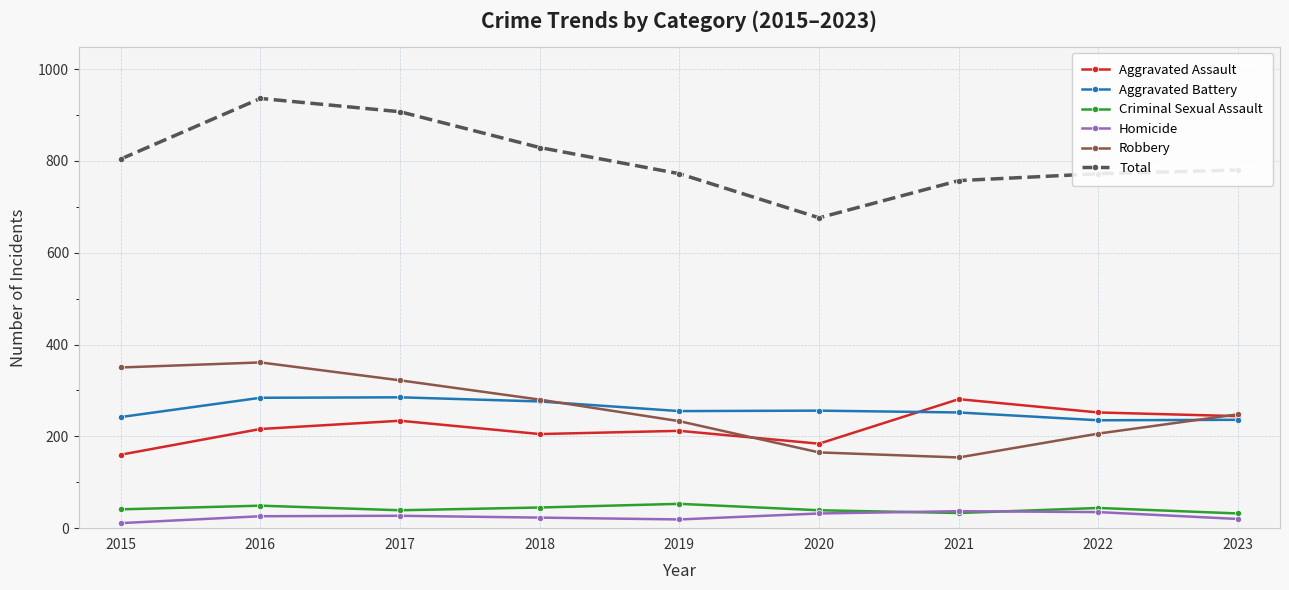

How many distinct data groups are displayed?

6